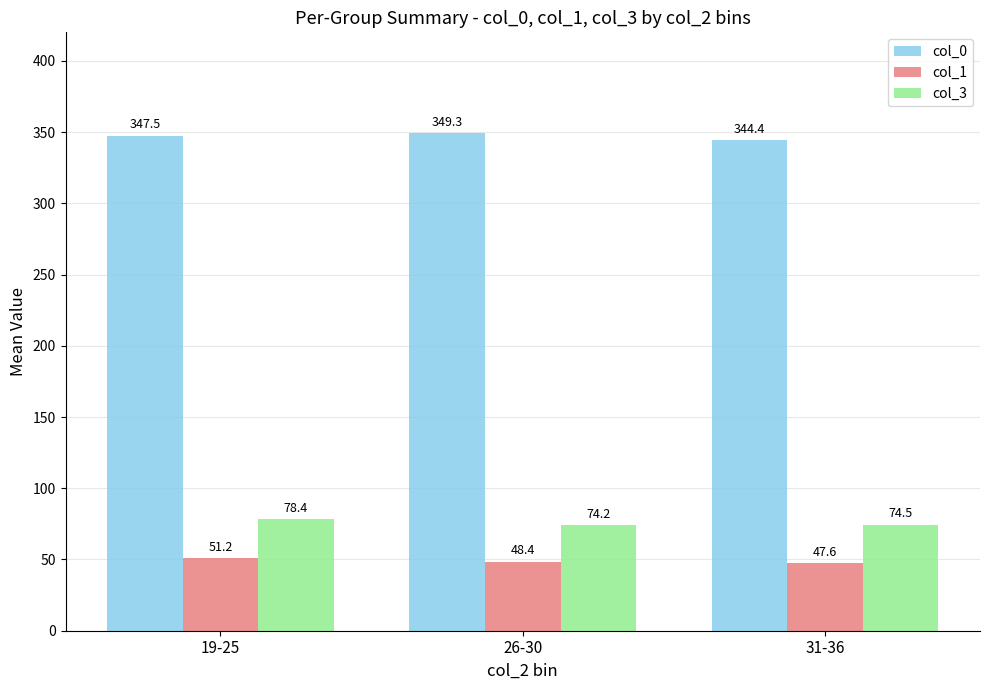

Rank the series by their maximum value, from highest to lowest.

col_0, col_3, col_1